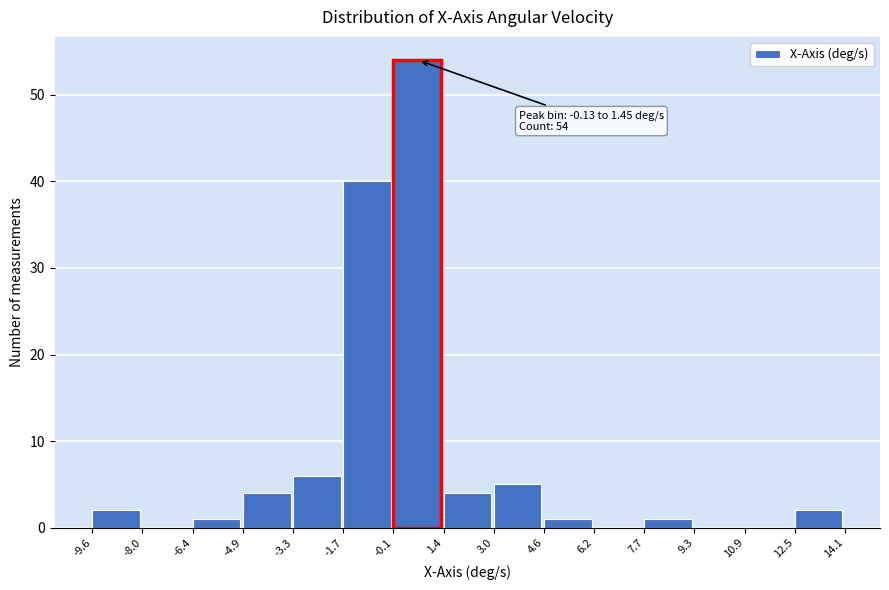

Over which range of the x-axis is the bar tallest?

-0.1 to 1.4